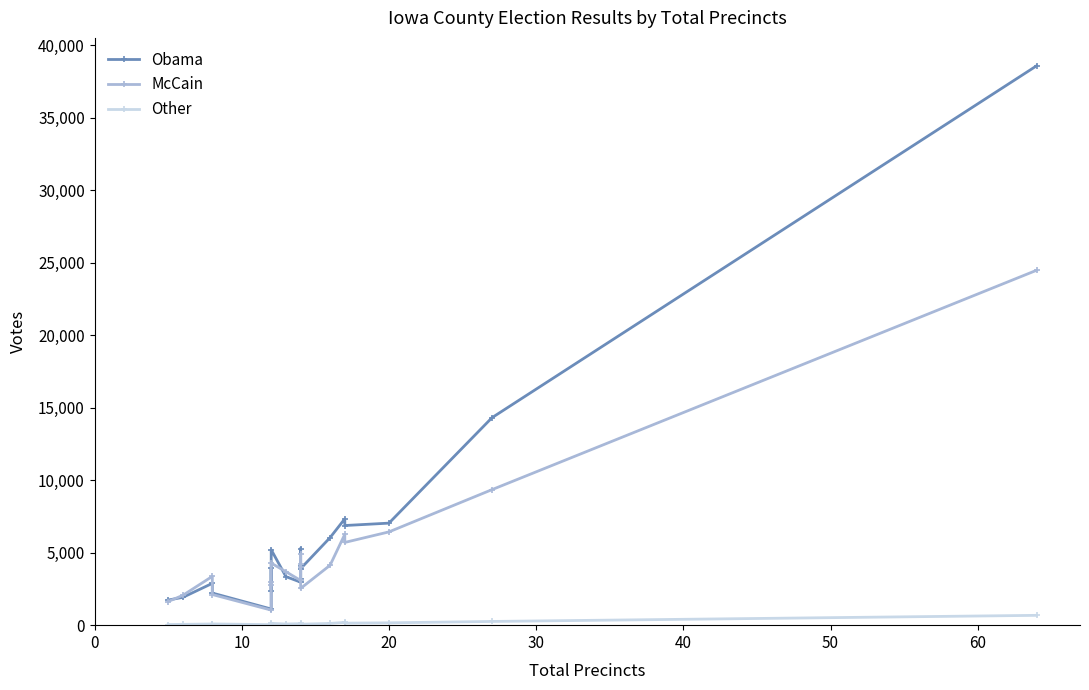

Is it true that Other equals 41 at 70?

False